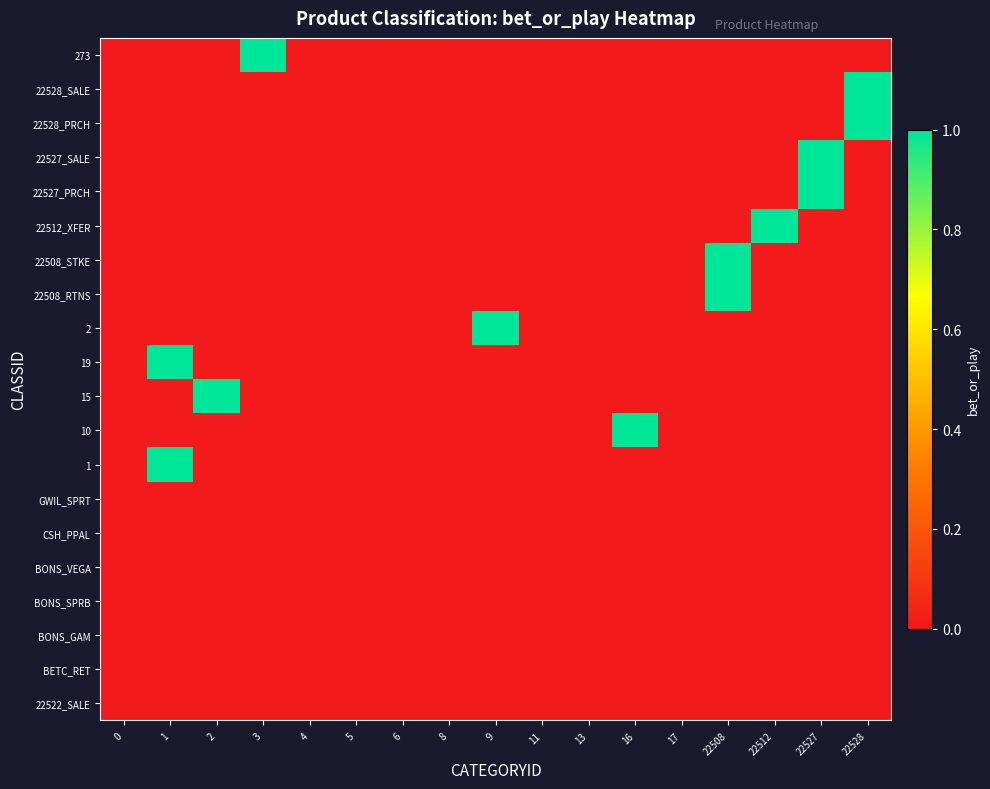

At which category does the chart reach its peak across all series?

1